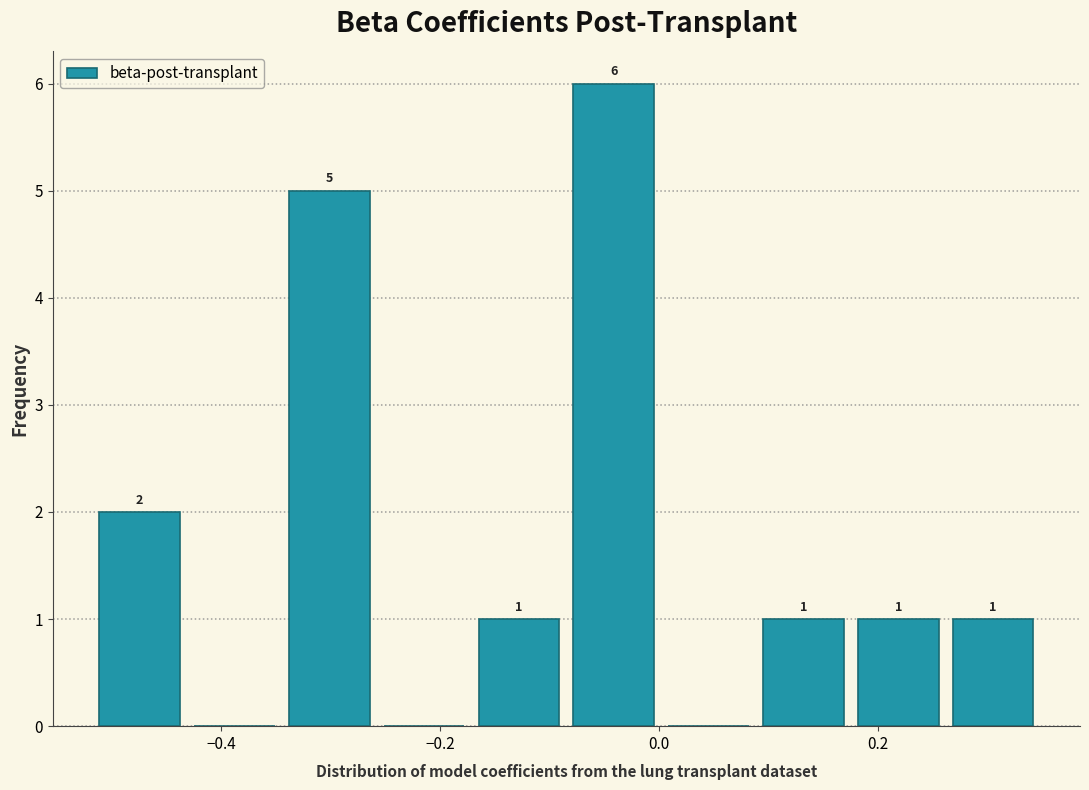

Over which range of the x-axis is the bar tallest?

-0.08 to 0.00